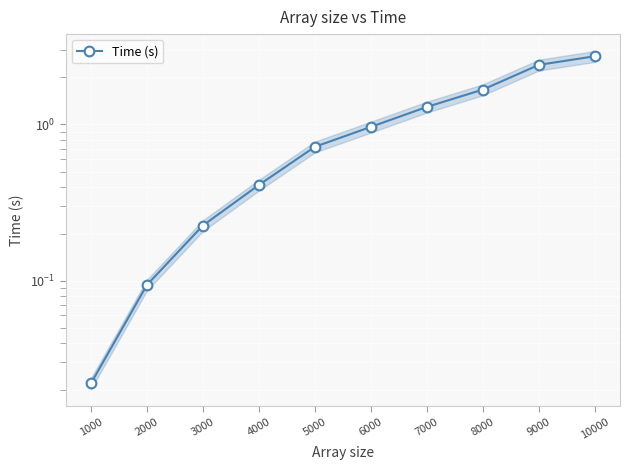

How many lines are shown in the chart?

1